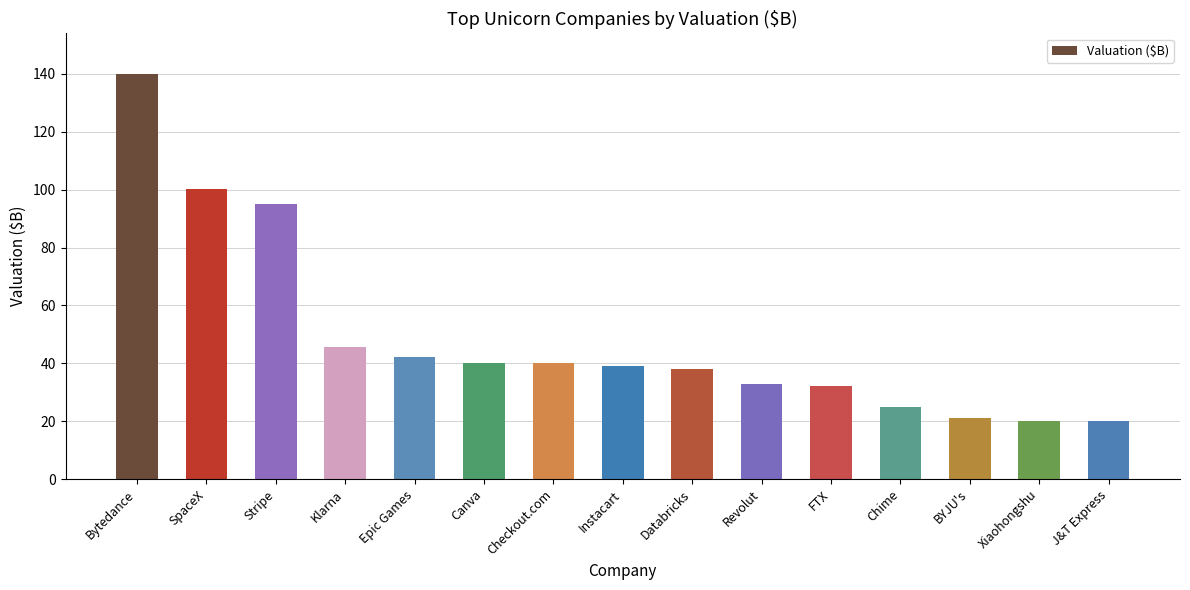

What is the average value?

48.7